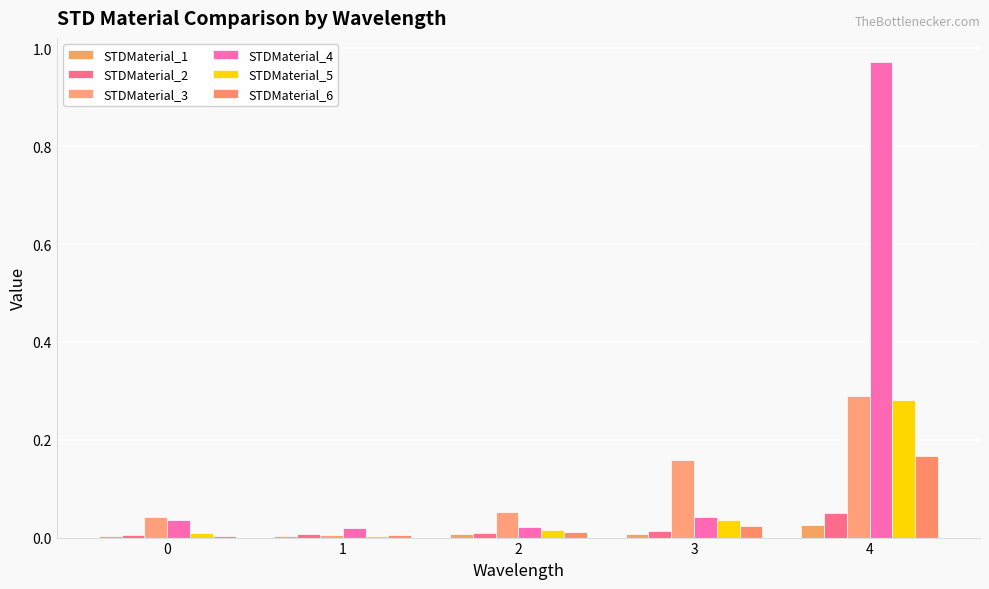

Are the bars horizontal?

No